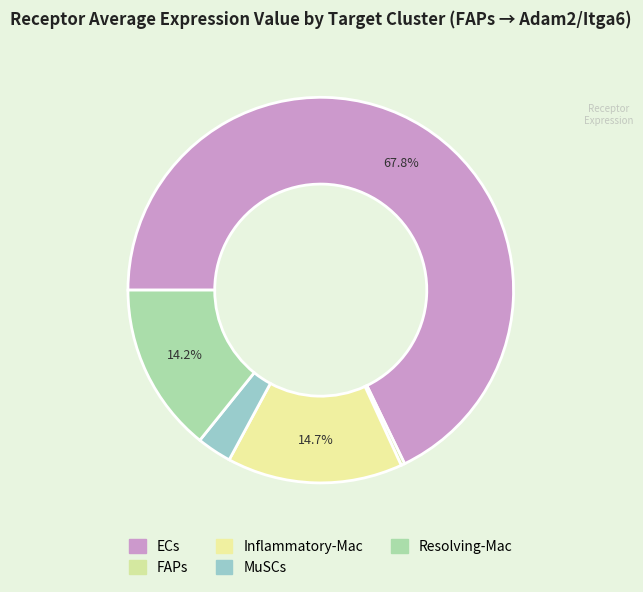

Count the number of slices in the pie.

5